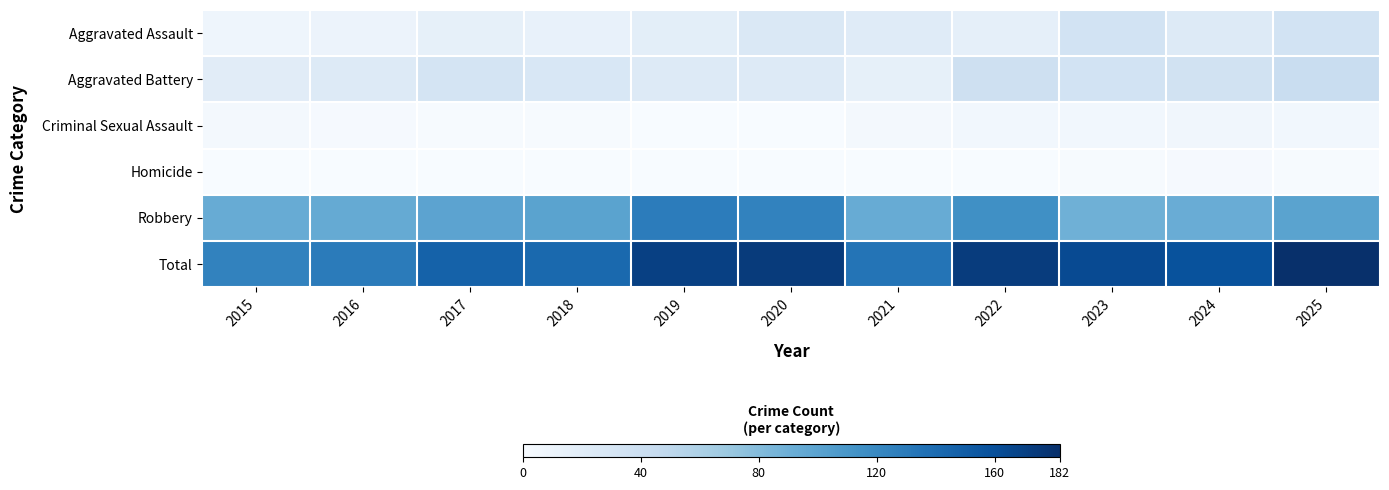

Which category has the lowest value across all series?

2019